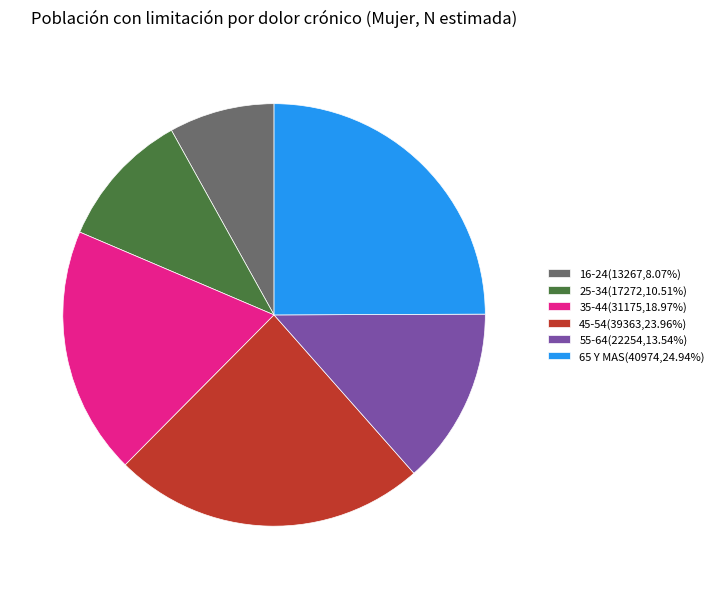

What is the ratio of the value at 65 Y MAS(40974,24.94%) to the value at 35-44(31175,18.97%)?

1.3